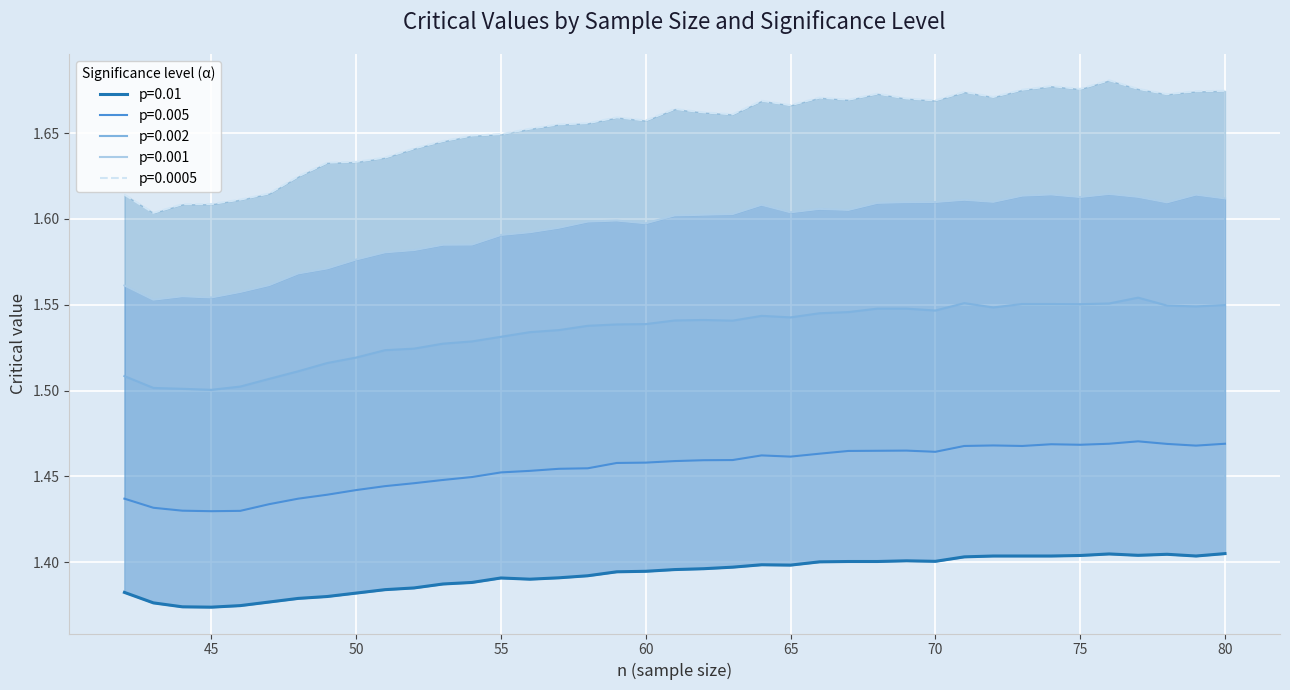

Reading left to right, transcribe all the data shown in this chart.

p=0.01: 42=1.4	43=1.4	44=1.4	45=1.4	46=1.4	47=1.4	48=1.4	49=1.4	50=1.4	51=1.4	52=1.4	53=1.4	54=1.4	55=1.4	56=1.4	57=1.4	58=1.4	59=1.4	60=1.4	61=1.4	62=1.4	63=1.4	64=1.4	65=1.4	66=1.4	67=1.4	68=1.4	69=1.4	70=1.4	71=1.4	72=1.4	73=1.4	74=1.4	75=1.4	76=1.4	77=1.4	78=1.4	79=1.4	80=1.4
p=0.005: 42=1.4	43=1.4	44=1.4	45=1.4	46=1.4	47=1.4	48=1.4	49=1.4	50=1.4	51=1.4	52=1.4	53=1.4	54=1.4	55=1.5	56=1.5	57=1.5	58=1.5	59=1.5	60=1.5	61=1.5	62=1.5	63=1.5	64=1.5	65=1.5	66=1.5	67=1.5	68=1.5	69=1.5	70=1.5	71=1.5	72=1.5	73=1.5	74=1.5	75=1.5	76=1.5	77=1.5	78=1.5	79=1.5	80=1.5
p=0.002: 42=1.5	43=1.5	44=1.5	45=1.5	46=1.5	47=1.5	48=1.5	49=1.5	50=1.5	51=1.5	52=1.5	53=1.5	54=1.5	55=1.5	56=1.5	57=1.5	58=1.5	59=1.5	60=1.5	61=1.5	62=1.5	63=1.5	64=1.5	65=1.5	66=1.5	67=1.5	68=1.5	69=1.5	70=1.5	71=1.6	72=1.5	73=1.6	74=1.6	75=1.6	76=1.6	77=1.6	78=1.5	79=1.5	80=1.5
p=0.001: 42=1.6	43=1.6	44=1.6	45=1.6	46=1.6	47=1.6	48=1.6	49=1.6	50=1.6	51=1.6	52=1.6	53=1.6	54=1.6	55=1.6	56=1.6	57=1.6	58=1.6	59=1.6	60=1.6	61=1.6	62=1.6	63=1.6	64=1.6	65=1.6	66=1.6	67=1.6	68=1.6	69=1.6	70=1.6	71=1.6	72=1.6	73=1.6	74=1.6	75=1.6	76=1.6	77=1.6	78=1.6	79=1.6	80=1.6
p=0.0005: 42=1.6	43=1.6	44=1.6	45=1.6	46=1.6	47=1.6	48=1.6	49=1.6	50=1.6	51=1.6	52=1.6	53=1.6	54=1.6	55=1.6	56=1.7	57=1.7	58=1.7	59=1.7	60=1.7	61=1.7	62=1.7	63=1.7	64=1.7	65=1.7	66=1.7	67=1.7	68=1.7	69=1.7	70=1.7	71=1.7	72=1.7	73=1.7	74=1.7	75=1.7	76=1.7	77=1.7	78=1.7	79=1.7	80=1.7